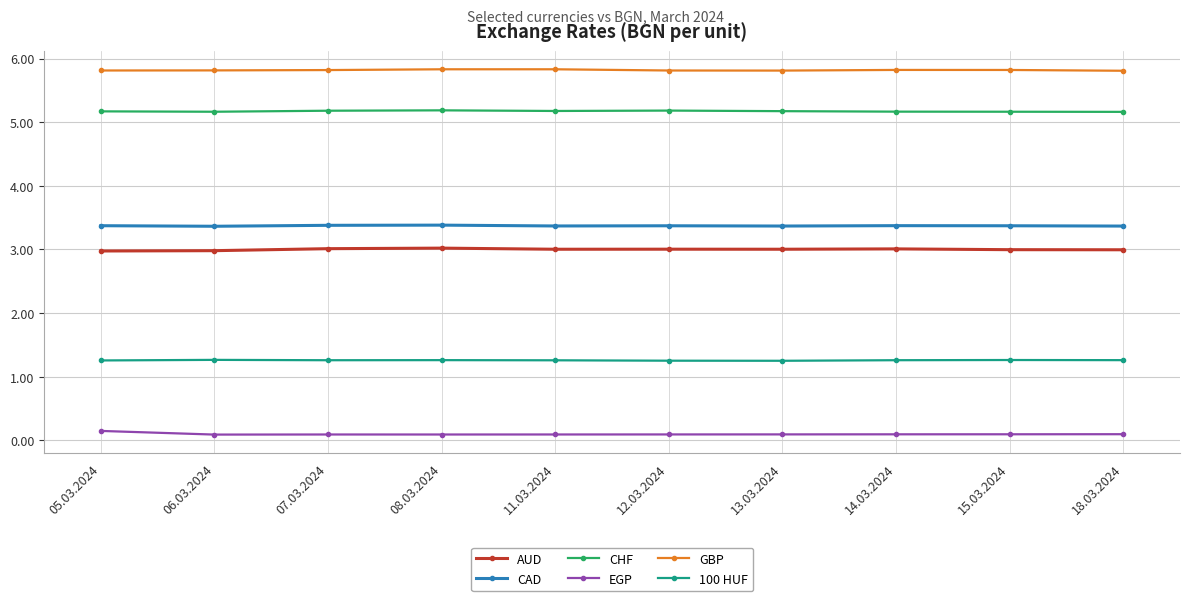

Is the value of EGP at 18.03.2024 greater than the value of CHF at 07.03.2024?

No